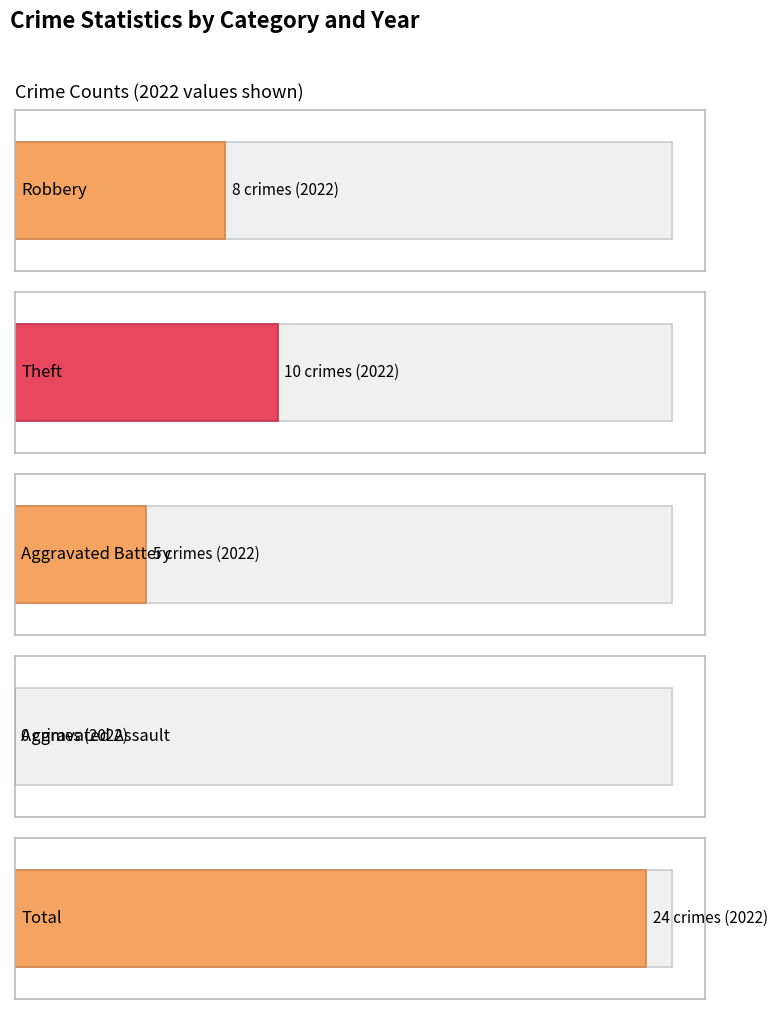

At which label does Robbery reach its peak?

2022